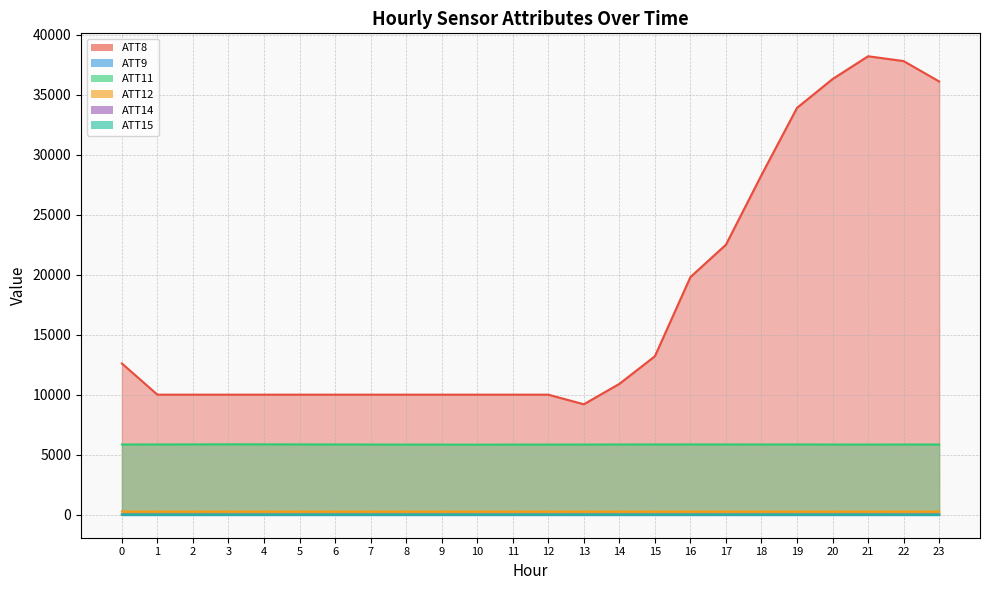

Reading left to right, transcribe all the data shown in this chart.

ATT8: 0=12600.0	1=10000.0	2=10000.0	3=10000.0	4=10000.0	5=10000.0	6=10000.0	7=10000.0	8=10000.0	9=10000.0	10=10000.0	11=10000.0	12=10000.0	13=9200.0	14=10900.0	15=13200.0	16=19800.0	17=22500.0	18=28300.0	19=33900.0	20=36300.0	21=38200.0	22=37800.0	23=36100.0
ATT11: 0=5849.1	1=5851.1	2=5857.2	3=5864.2	4=5859.8	5=5855.2	6=5851.5	7=5846.2	8=5839.7	9=5839.1	10=5835.8	11=5839.9	12=5842.0	13=5845.2	14=5849.3	15=5851.8	16=5854.4	17=5851.2	18=5848.9	19=5850.5	20=5846.2	21=5844.8	22=5847.1	23=5848.1
ATT12: 0=264.3	1=264.1	2=263.9	3=264.0	4=264.0	5=263.9	6=263.8	7=263.7	8=263.5	9=263.6	10=263.3	11=263.1	12=262.6	13=262.9	14=263.0	15=262.8	16=262.6	17=262.3	18=262.3	19=262.3	20=262.0	21=261.9	22=262.0	23=261.6
ATT14: 0=18.2	1=17.4	2=17.0	3=15.4	4=14.8	5=14.4	6=14.1	7=14.6	8=15.0	9=16.1	10=15.1	11=15.2	12=15.6	13=14.1	14=14.3	15=14.0	16=14.4	17=14.9	18=15.1	19=15.6	20=16.5	21=17.0	22=15.8	23=17.2
ATT15: 0=2.4	1=1.9	2=0.3	3=0.1	4=1.4	5=1.9	6=2.3	7=2.9	8=2.9	9=3.5	10=2.1	11=1.7	12=1.3	13=2.7	14=2.5	15=2.7	16=2.8	17=3.4	18=4.7	19=4.6	20=2.9	21=2.4	22=0.2	23=0.3